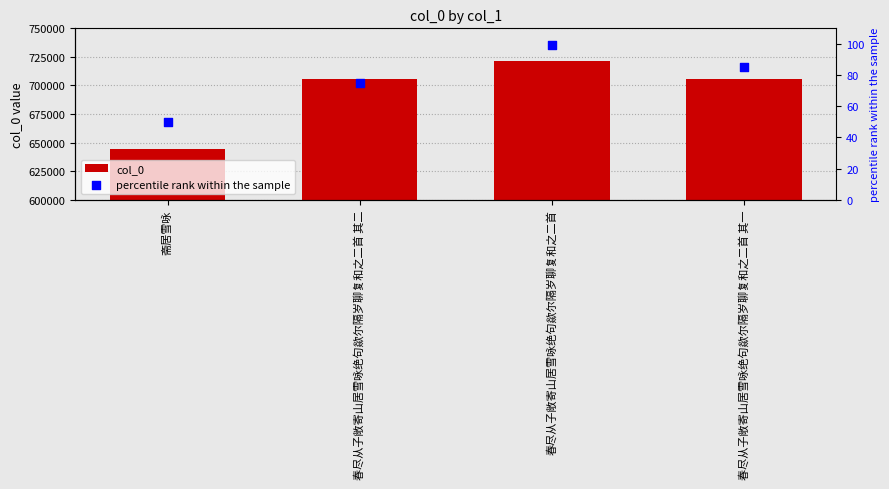

What is the total value across all series at 春尽从子敞寄山居雪咏绝句歘尔隔岁聊复和之二首?

721091